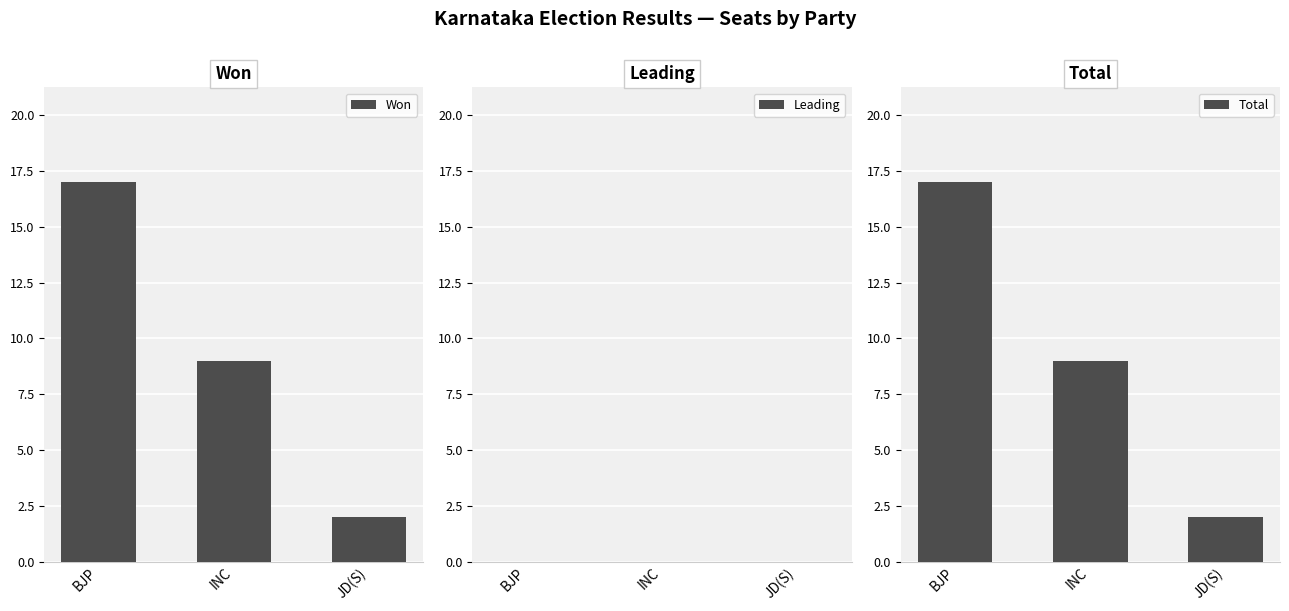

Are the bars horizontal?

No